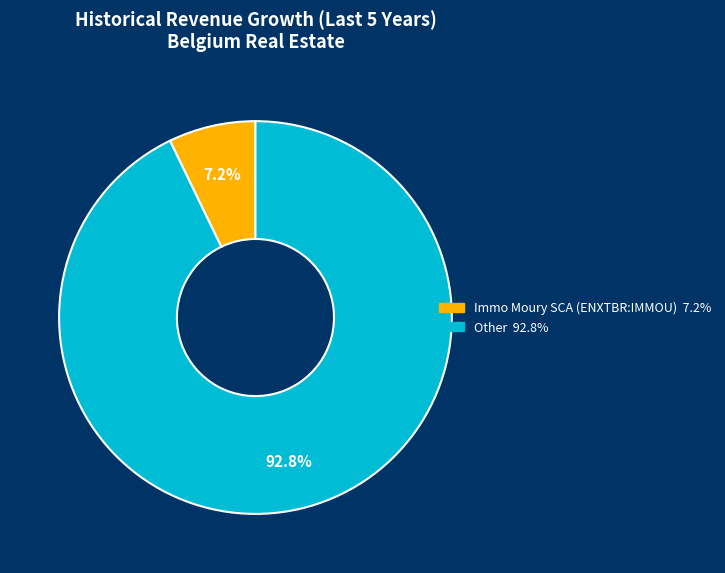

What is the largest slice in the pie chart?

Other